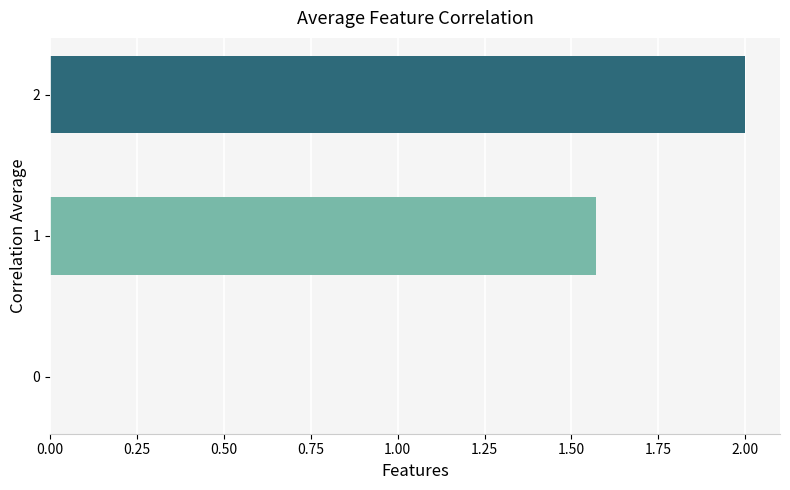

What is the maximum value shown in the chart?

2.0